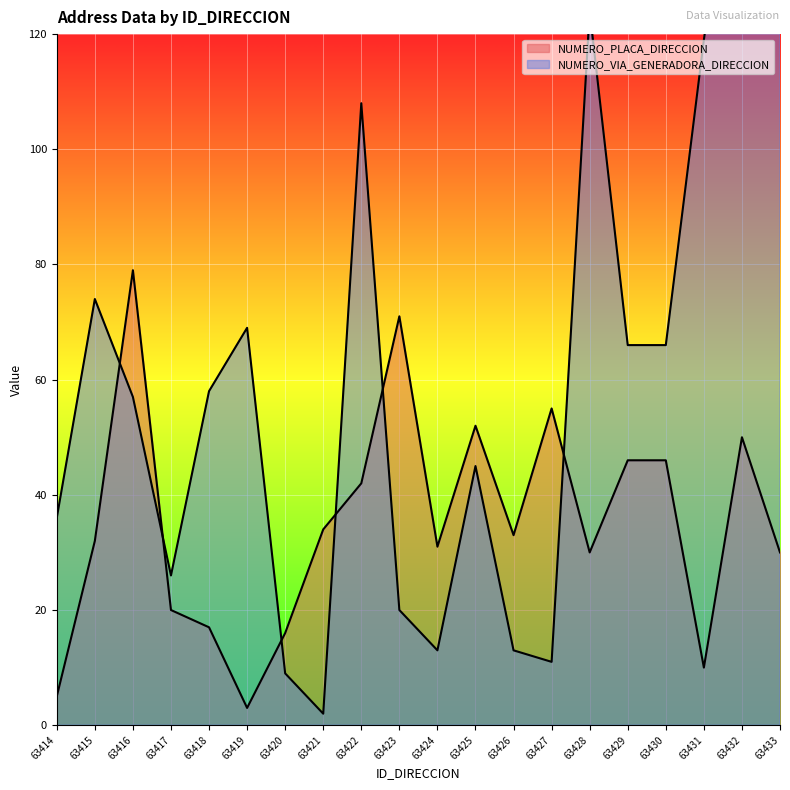

Where is NUMERO_PLACA_DIRECCION nearest to the value 41?

63422